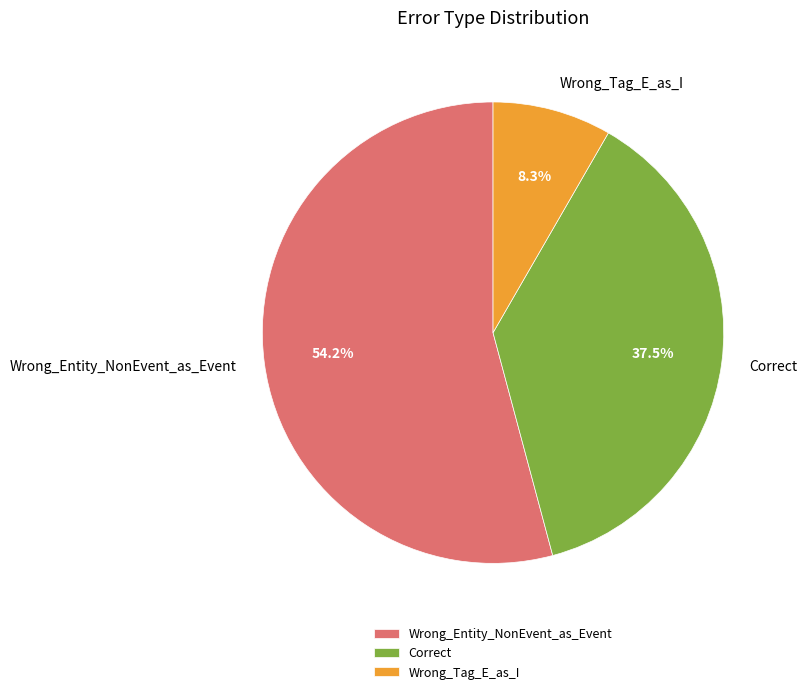

What percentage is the Wrong_Tag_E_as_I slice, to the nearest percent?

8%